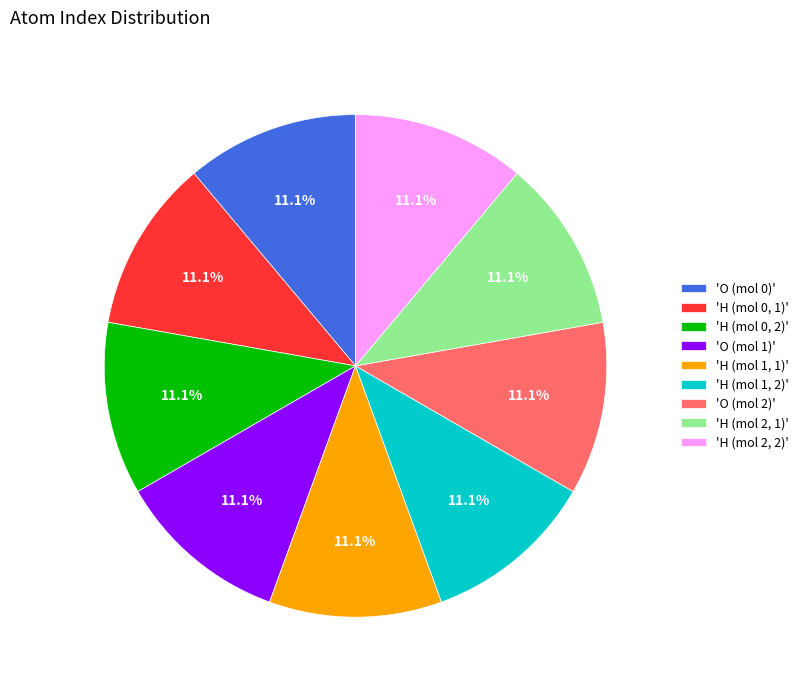

What percentage do 'H (mol 1, 1)' and 'H (mol 2, 2)' together represent?

22.2%